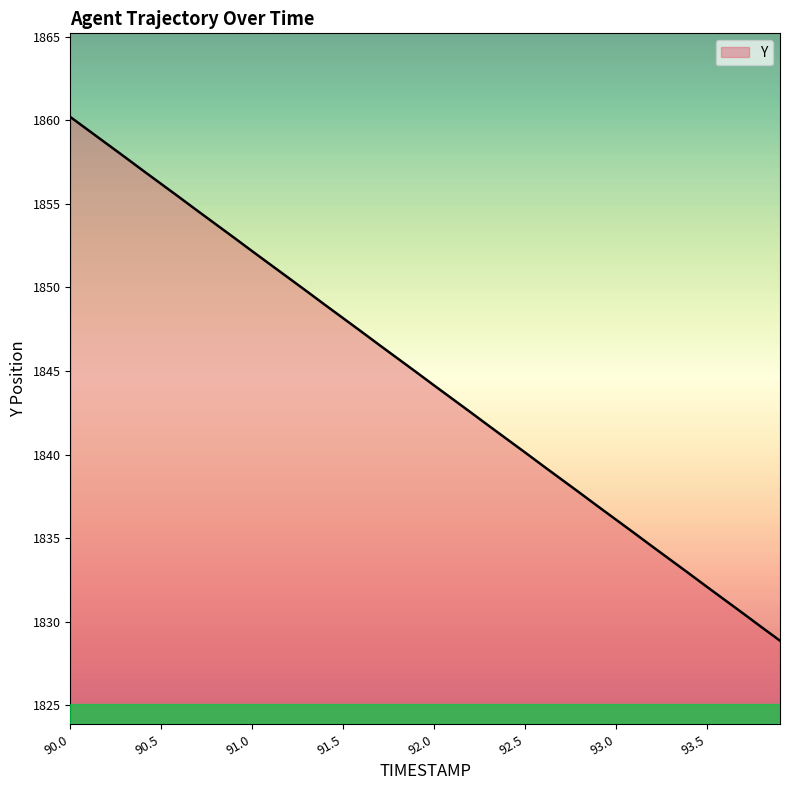

What is the maximum value shown in the chart?

1860.2